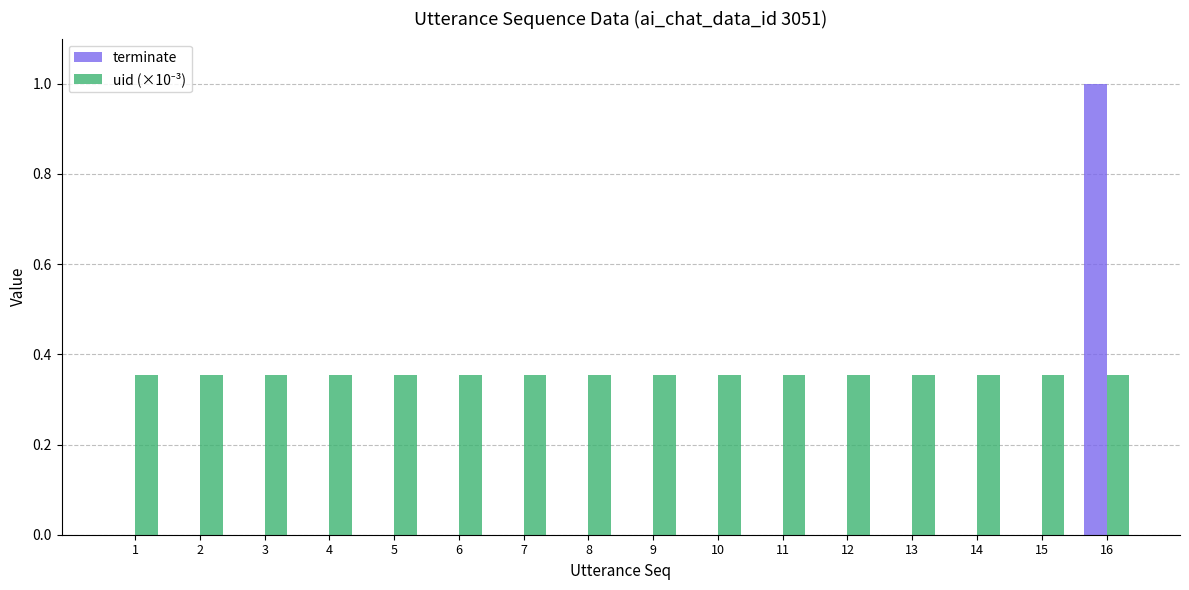

At which label does terminate reach its peak?

16